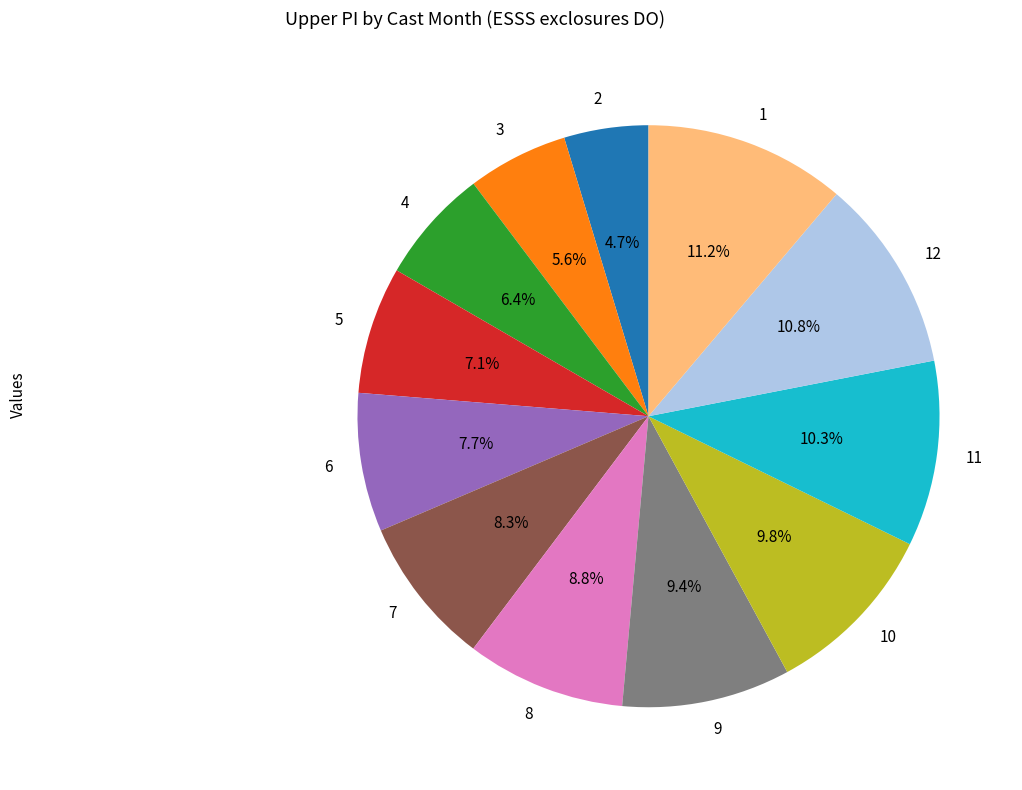

What portion of the pie excludes 9?

90.6%